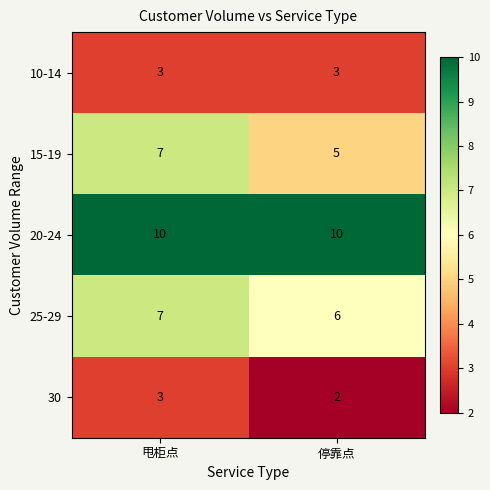

Reading left to right, what are all the values shown in this chart?

10-14: 3	3
15-19: 7	5
20-24: 10	10
25-29: 7	6
30: 3	2